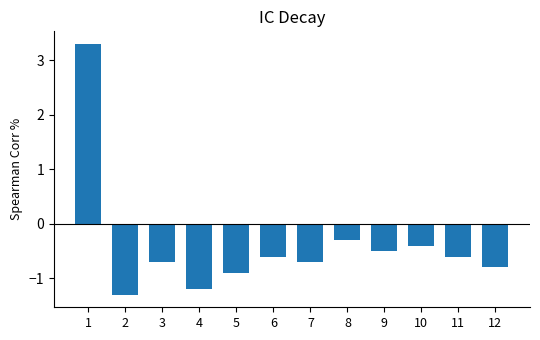

Are the bars grouped side by side (vs. stacked)?

No